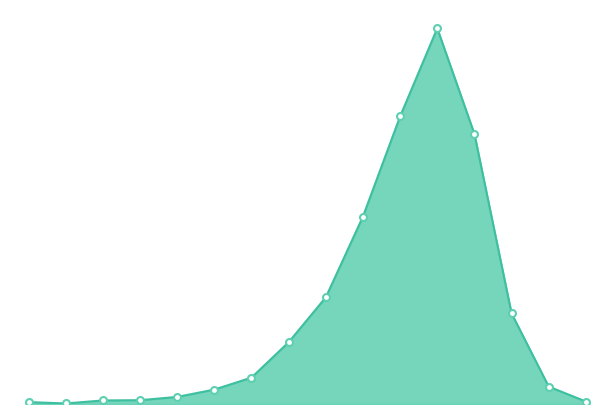

Does the chart have visible grid lines?

No